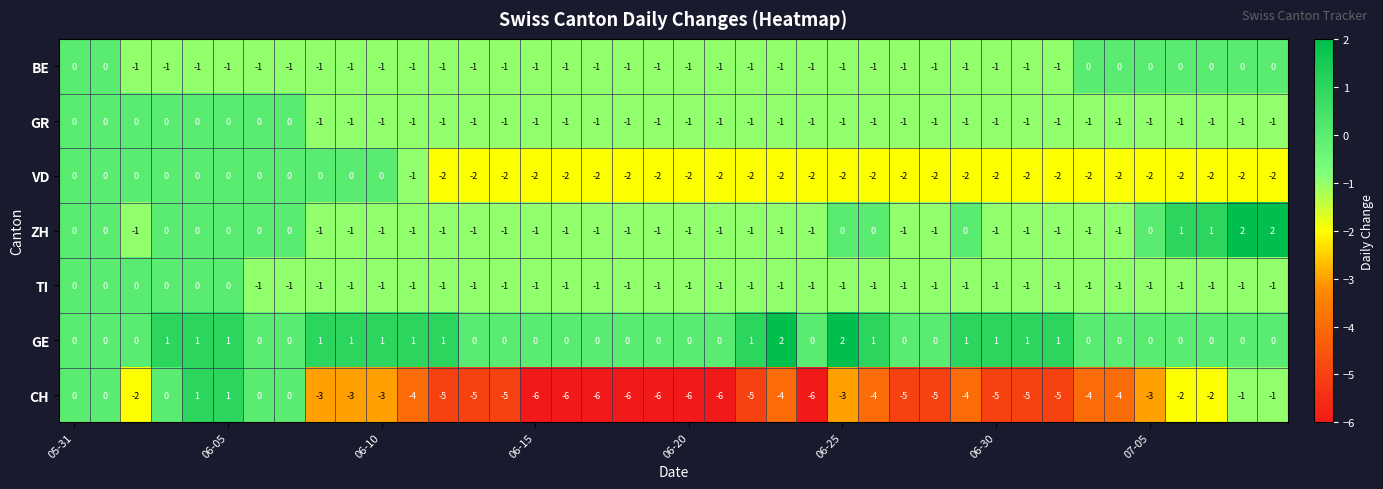

How many GE values are between 0 and 1?

38